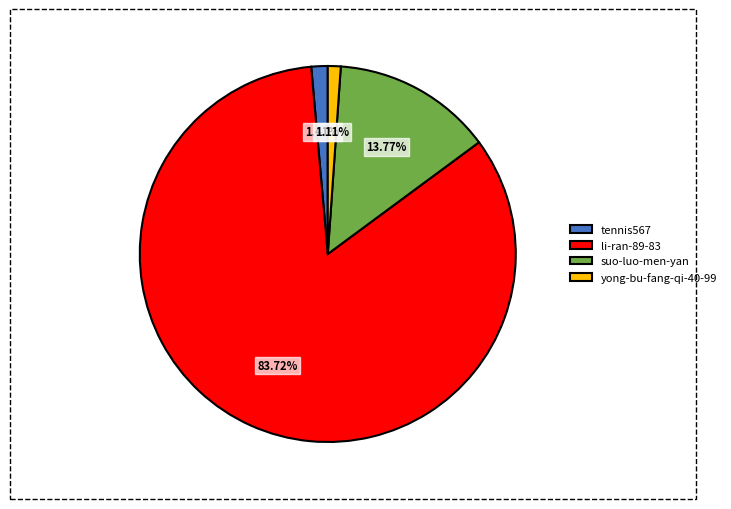

Is it true that yong-bu-fang-qi-40-99 is 11% of the pie?

False